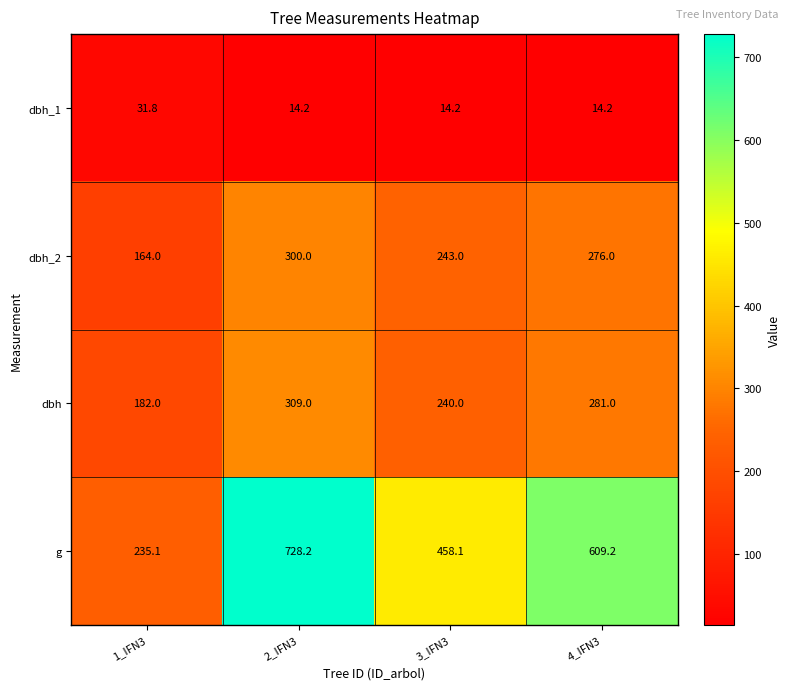

What is the average value of the dbh_1 series?

18.6